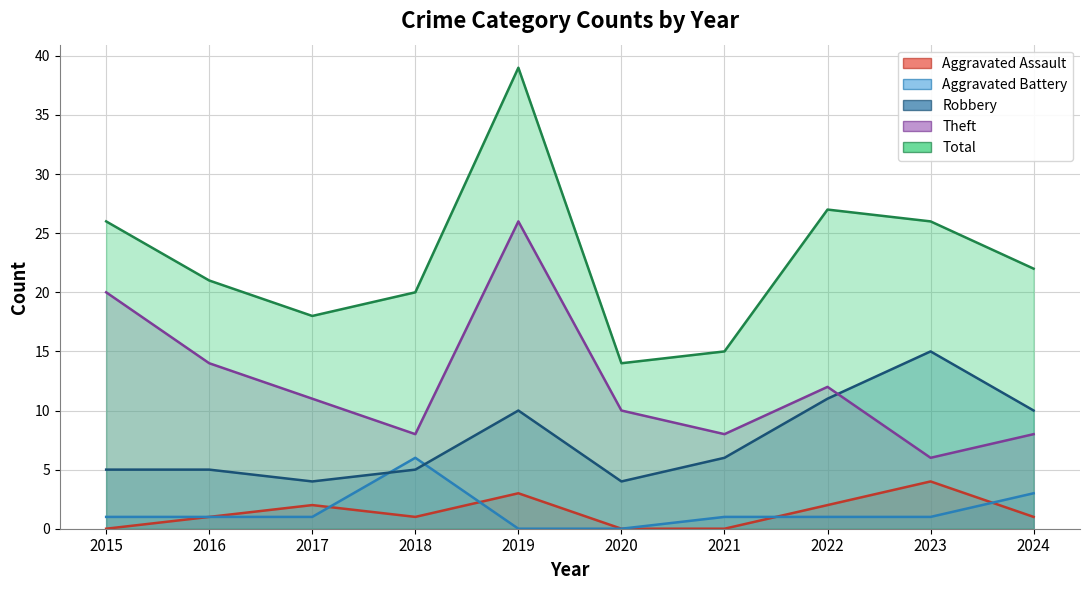

What is the maximum value shown in the chart?

39